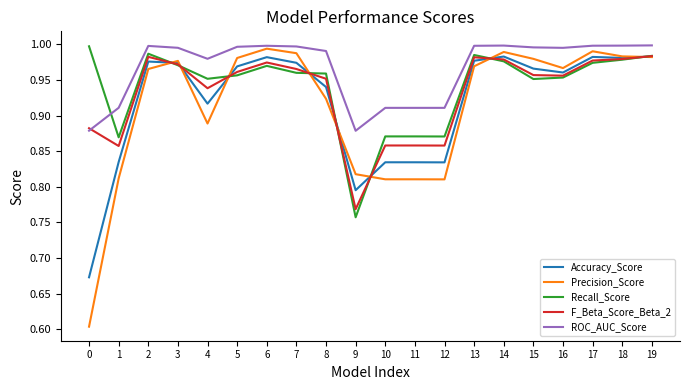

Which series has the widest spread of values?

Precision_Score